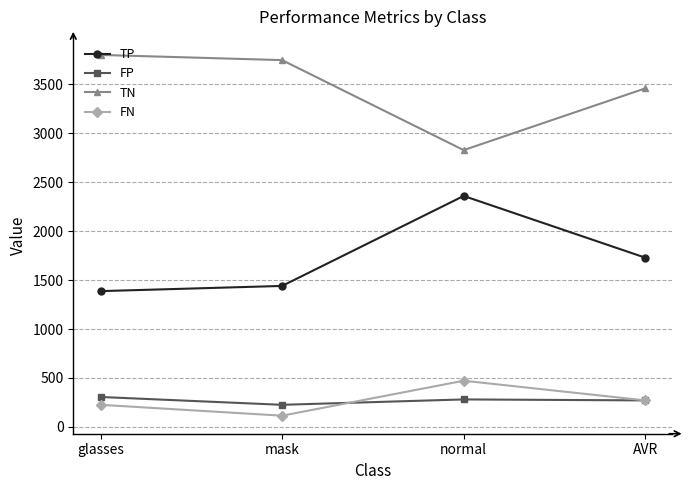

What is the smallest value displayed?

115.0